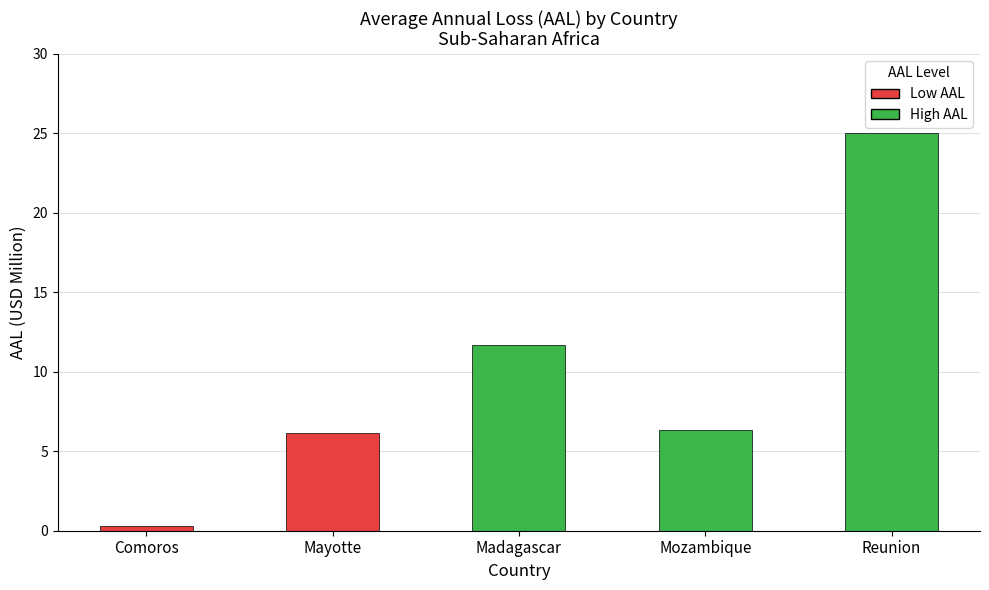

What is the difference between the values at Mayotte and Reunion?

18.9